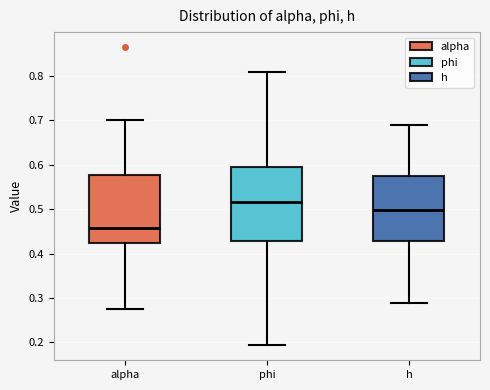

Reading left to right, transcribe this box plot: for each box, give where its median line is, the range the box spans, and where its two whiskers end, as read against the y-axis. The values are not printed on the chart, so give them approximately, as read against the axis.

alpha: median 0.46, box 0.42 to 0.58, whiskers 0.28 to 0.70
phi: median 0.52, box 0.43 to 0.59, whiskers 0.19 to 0.81
h: median 0.50, box 0.43 to 0.57, whiskers 0.29 to 0.69